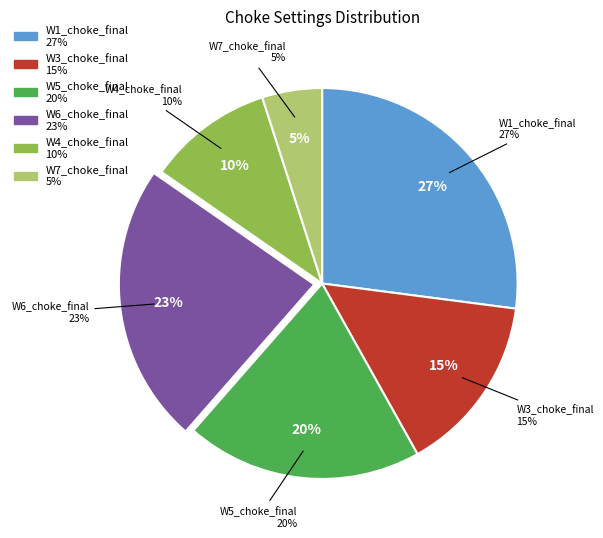

Between W3_choke_final and W1_choke_final, which is larger?

W1_choke_final